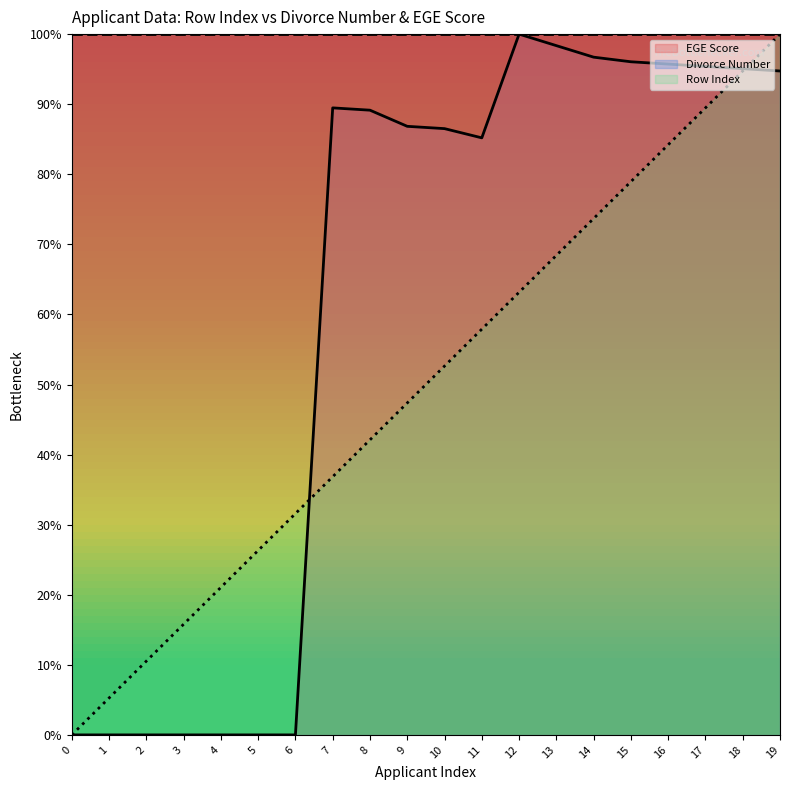

Rank the series by their average value, from lowest to highest.

Row Index, EGE Score, Divorce Number